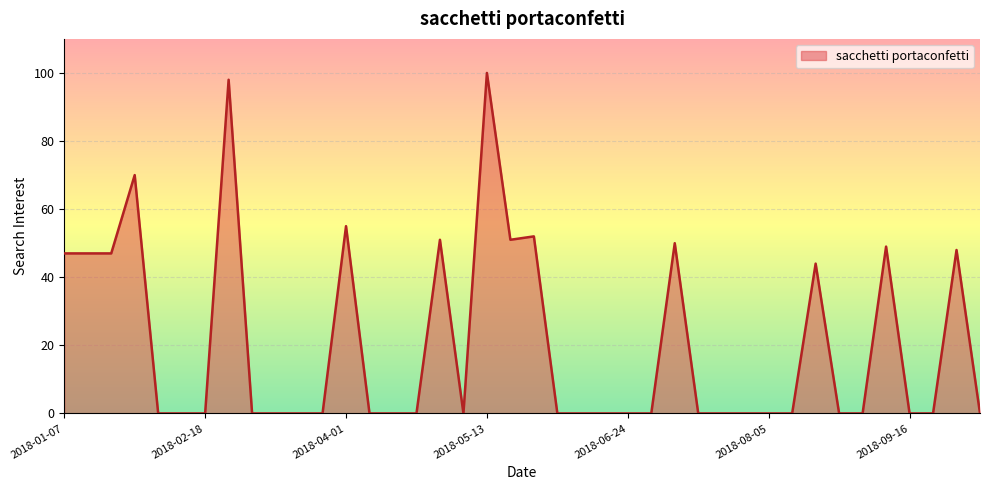

What is the maximum value shown in the chart?

100